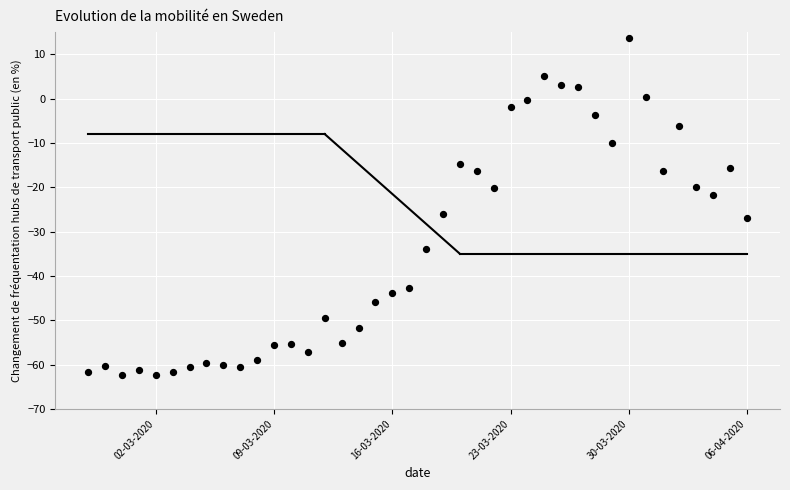

What is the range of X values (max minus min)?

39.0